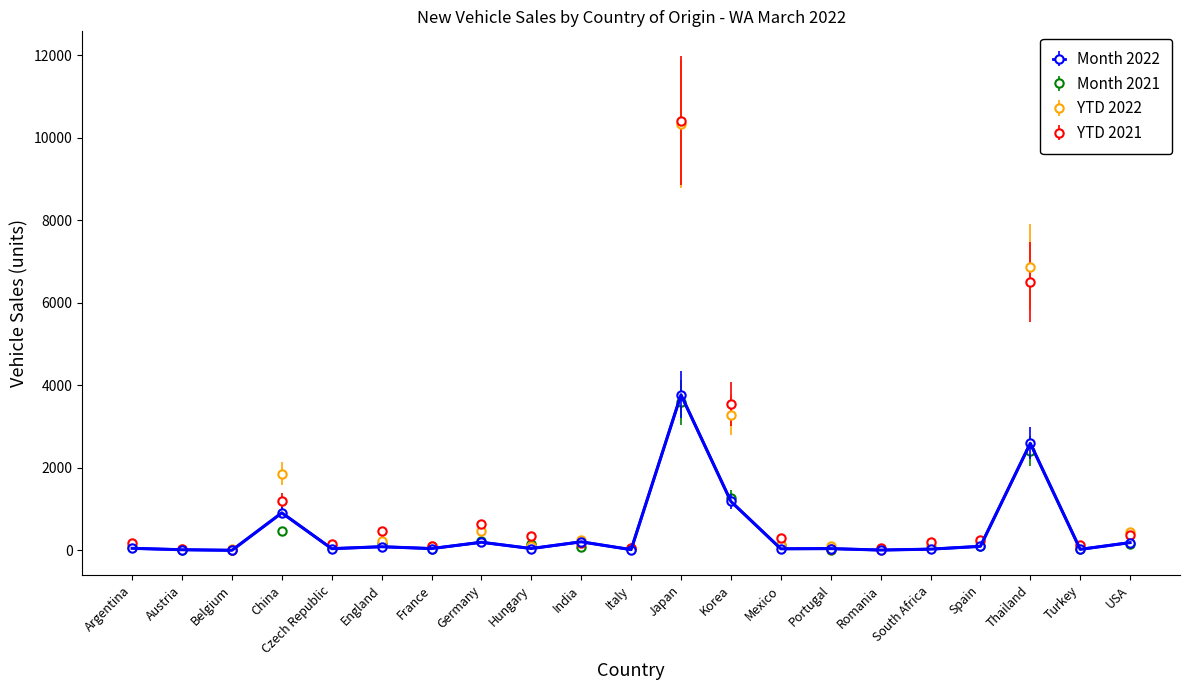

True or false: Month 2021 has more than 1 points higher than both neighbors.

True